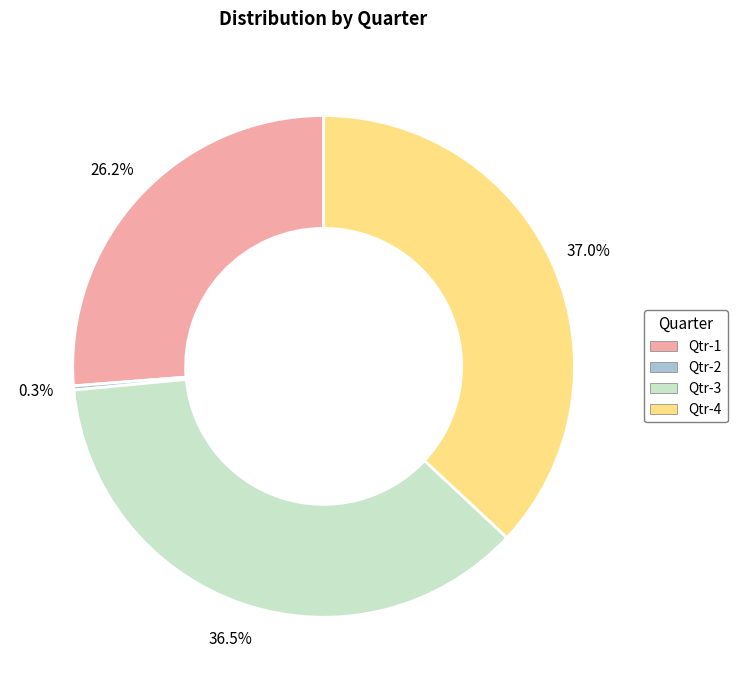

Between Qtr-3 and Qtr-1, which is larger?

Qtr-3